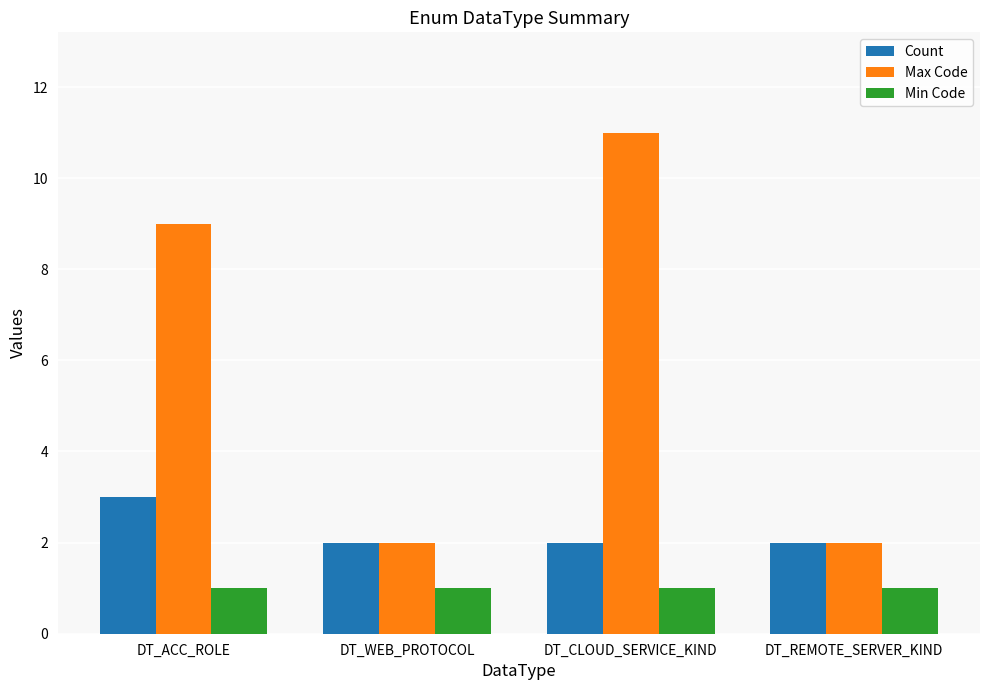

Reading left to right, transcribe all the data shown in this chart.

Count: 3	2	2	2
Max Code: 9	2	11	2
Min Code: 1	1	1	1